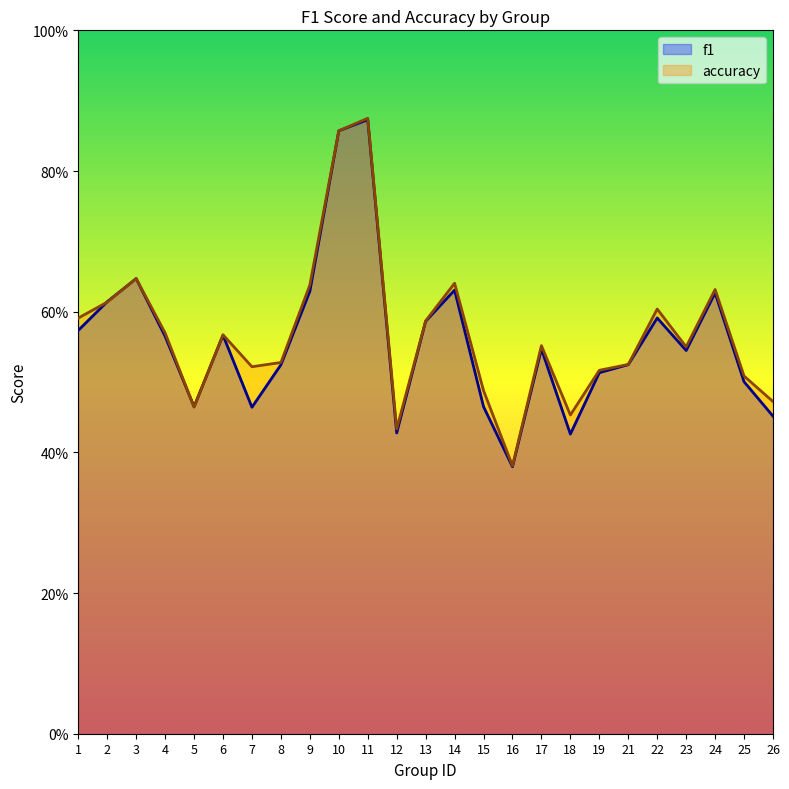

Rank the series at 21 from lowest to highest value.

f1, accuracy